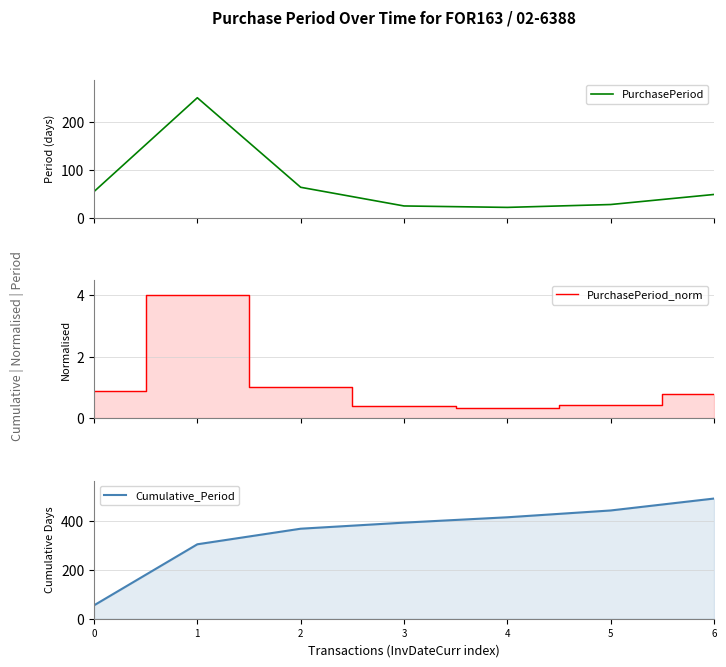

At which category does PurchasePeriod reach its first local valley?

4